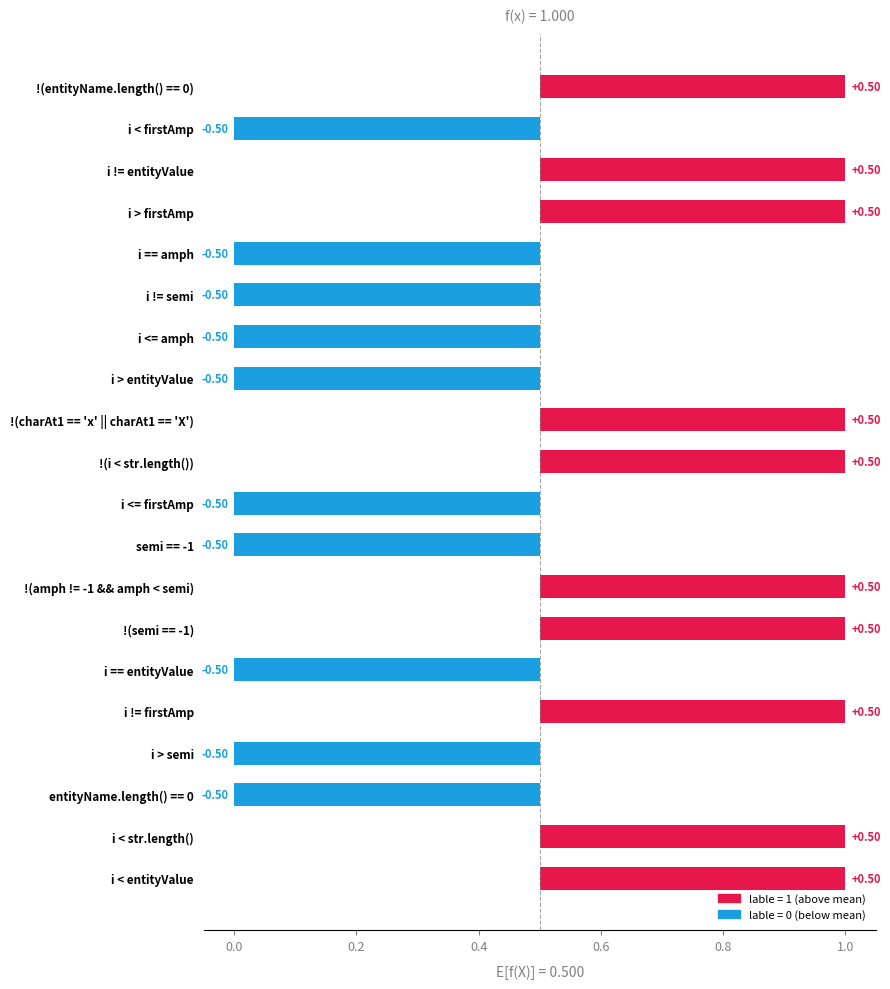

How many values are below zero?

10